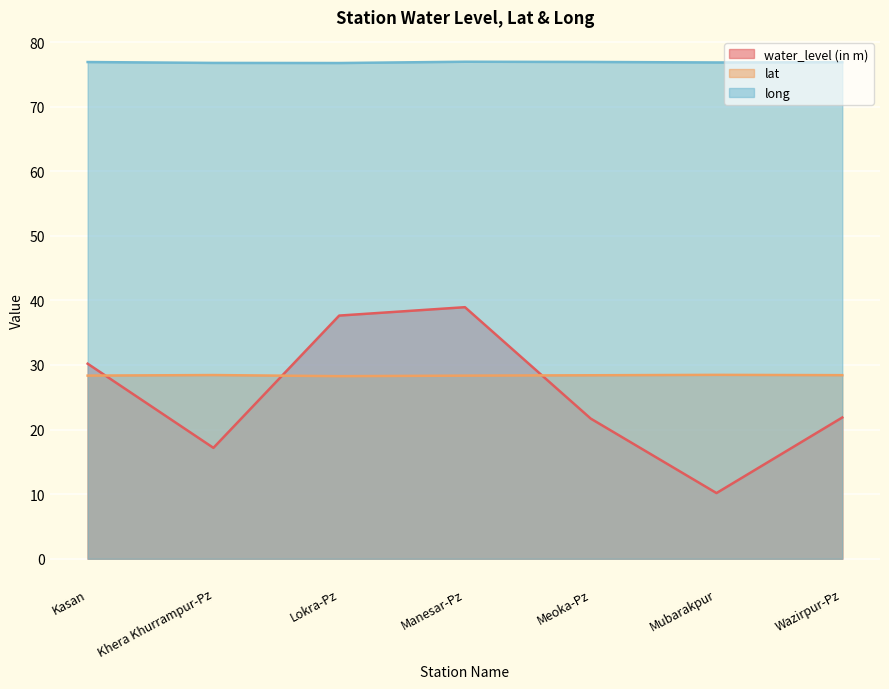

Which series has the largest range (max minus min)?

water_level (in m)